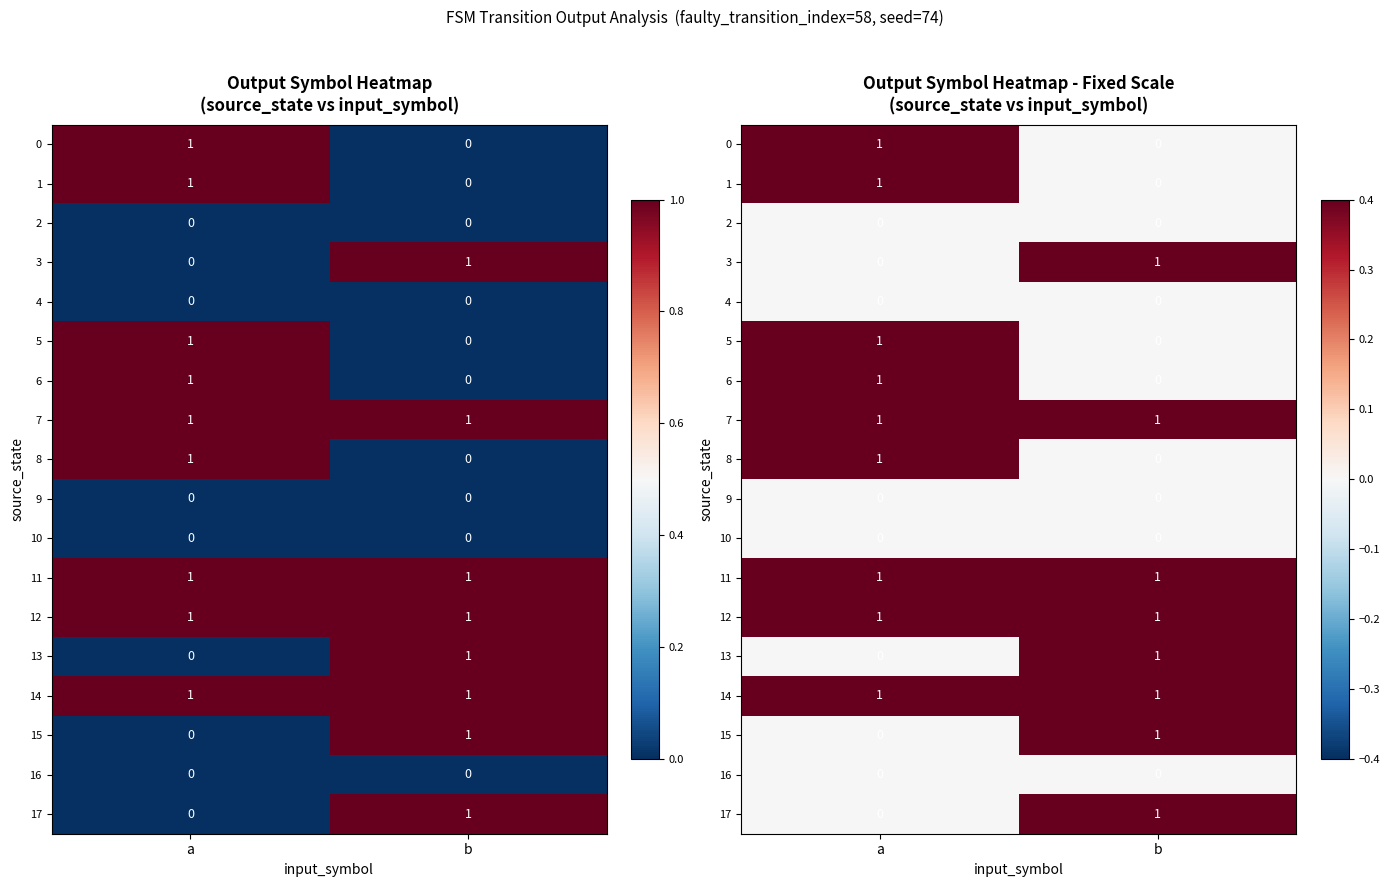

Which category has the lowest value across all series?

b